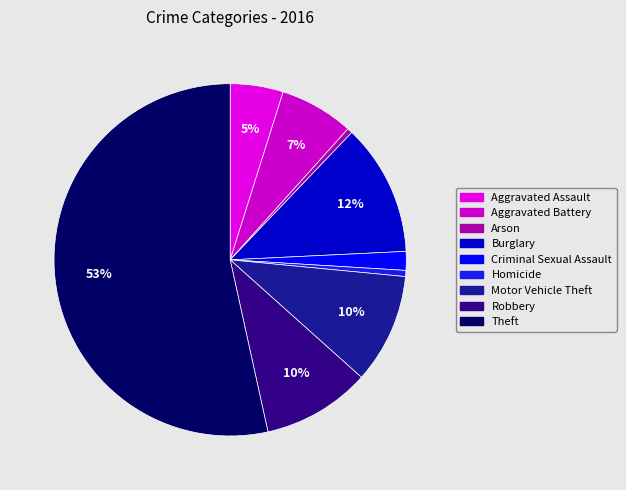

How many segments does this pie chart have?

9